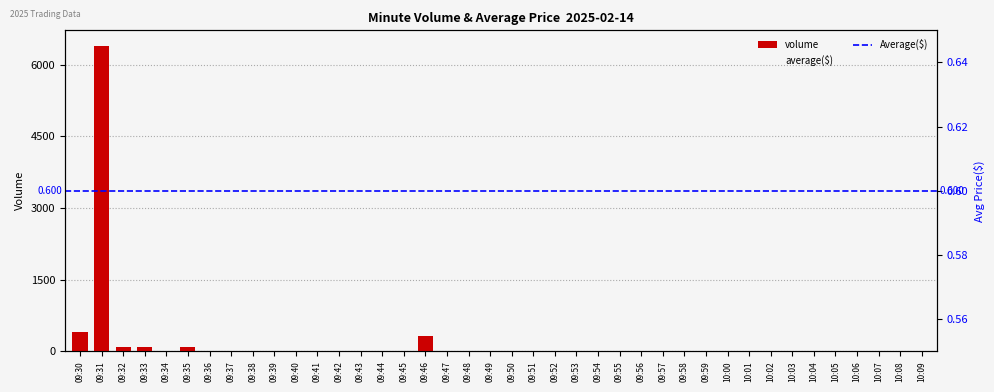

What is the maximum value shown in the chart?

6404